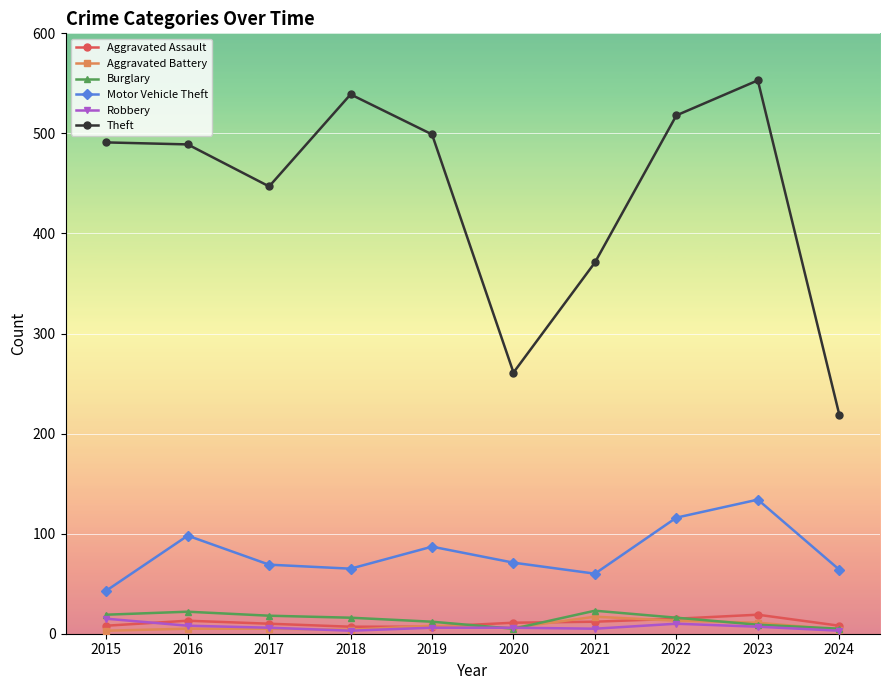

What is the average value of the Aggravated Battery series?

8